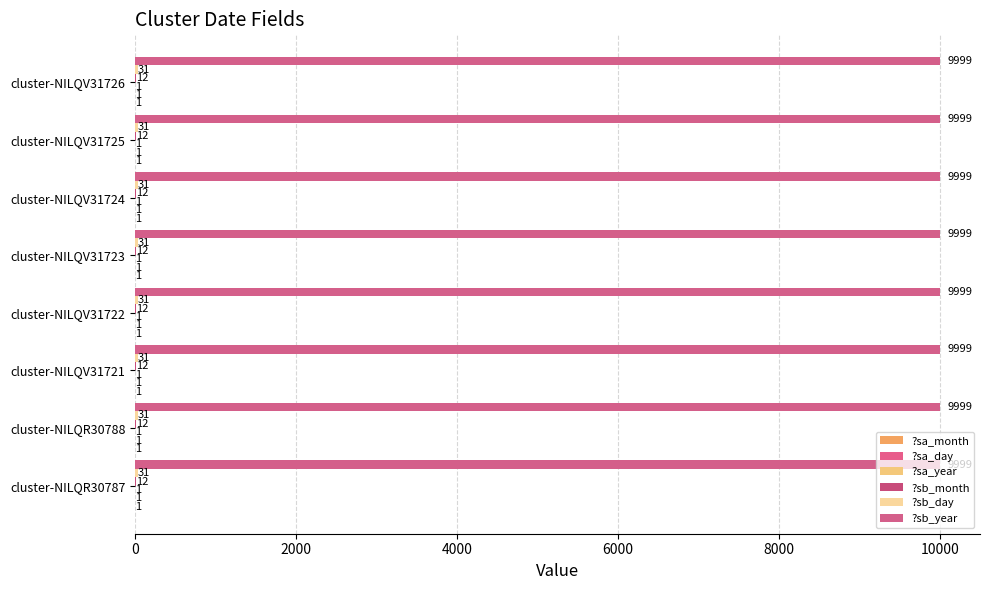

What is the total value across all series at cluster-NILQV31723?

10045